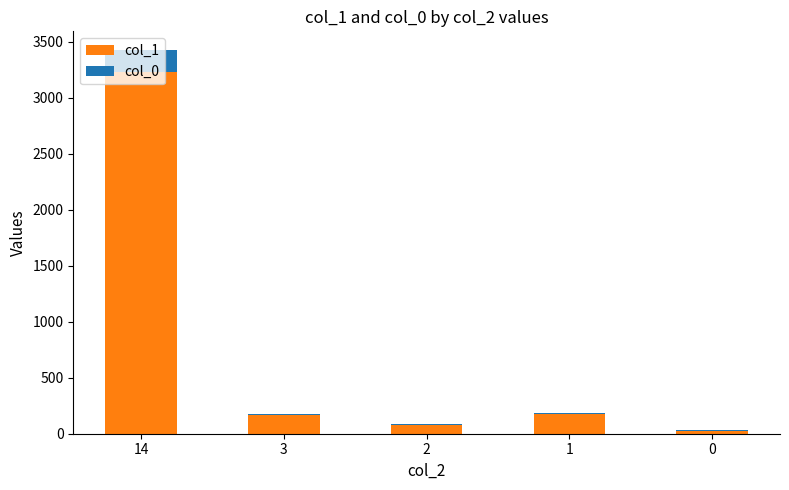

At which category is the sum across all series the highest?

14